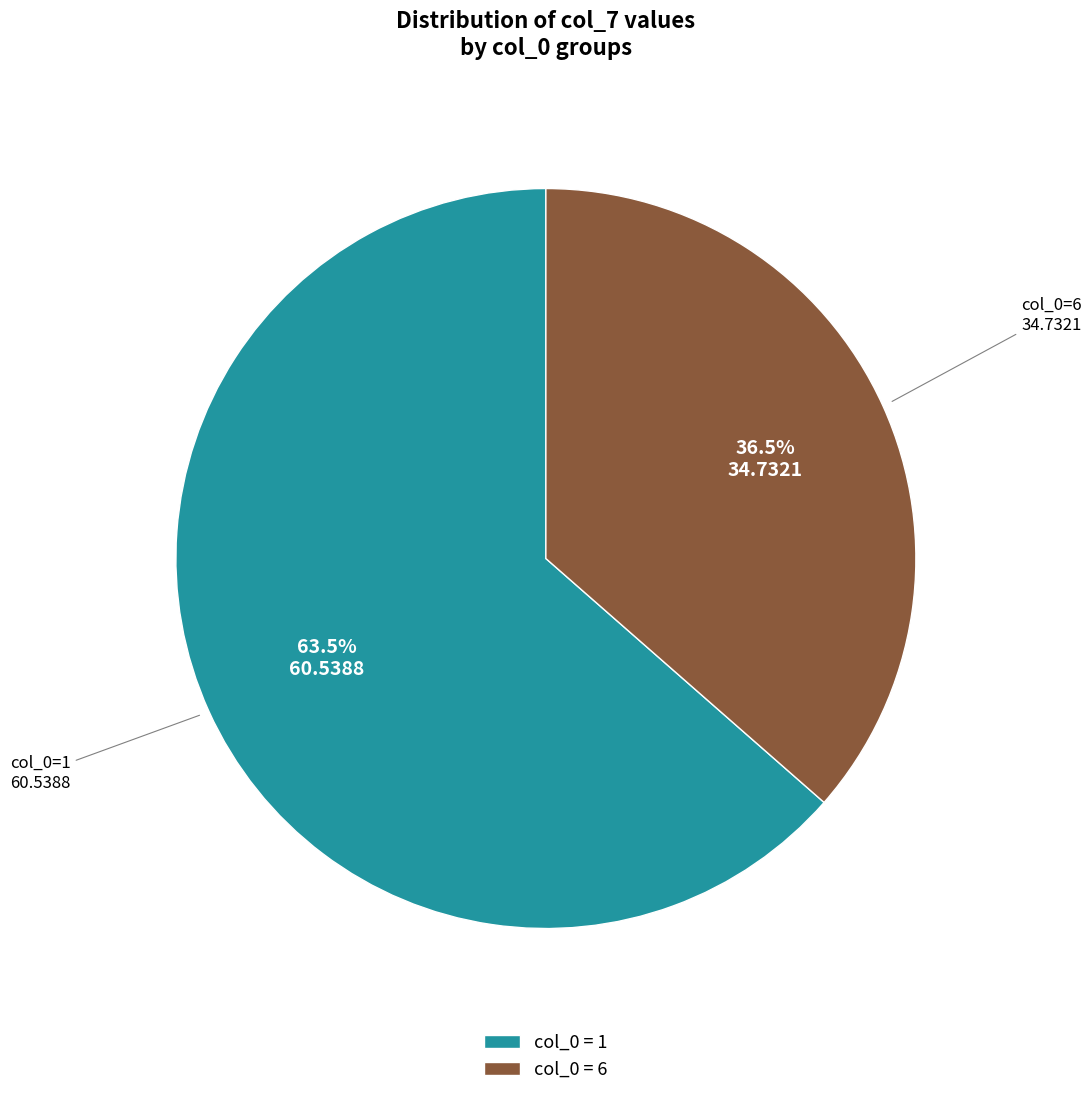

To the nearest percent, what is the difference between the largest and smallest slice percentages?

27%